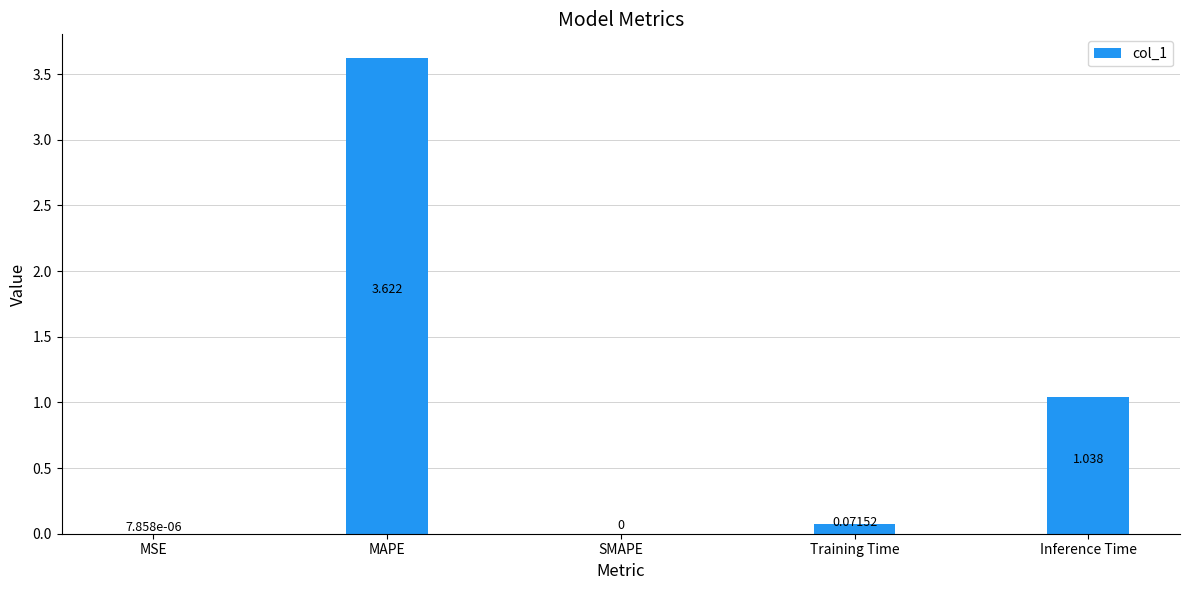

At which category does the chart reach its peak across all series?

MAPE